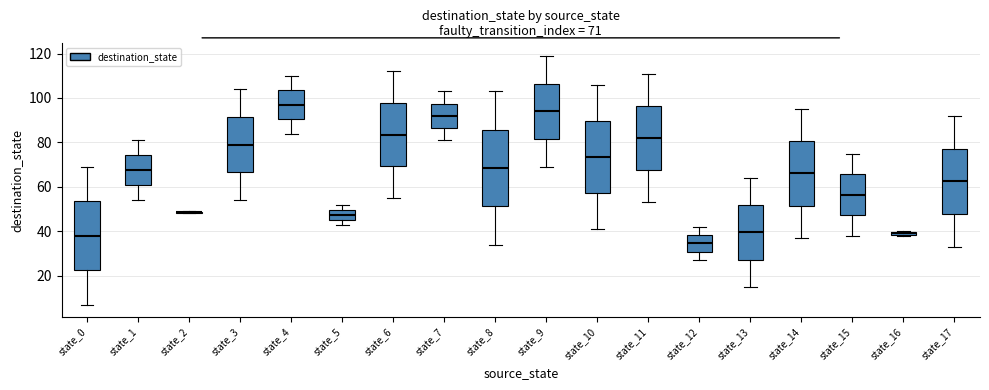

Which box is the tallest, from its lower edge to its upper edge?

state_8